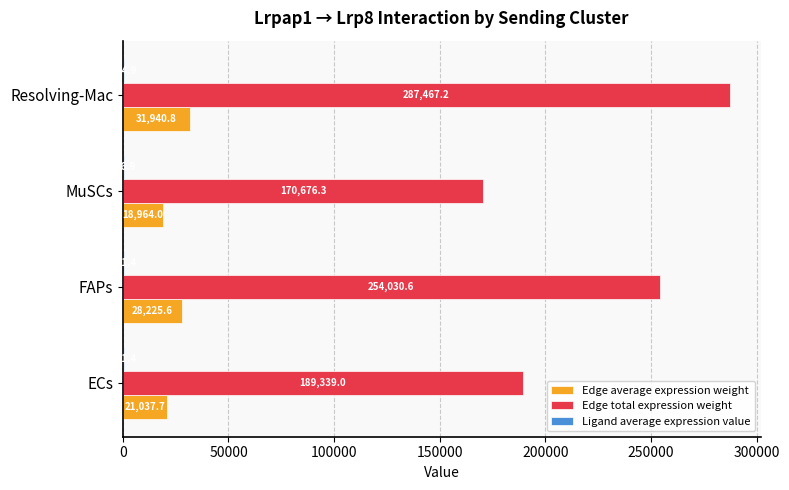

Which series changed the most between ECs and FAPs?

Edge total expression weight